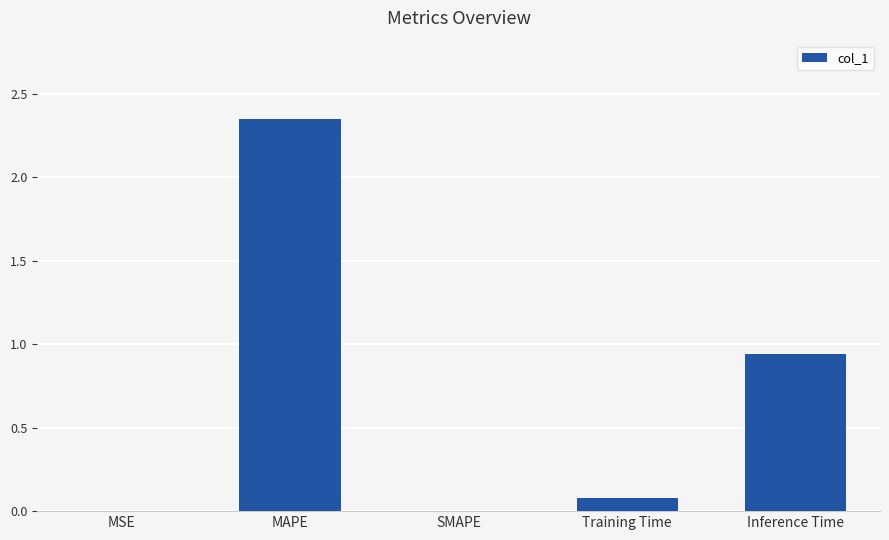

How many categories are shown in the chart?

5